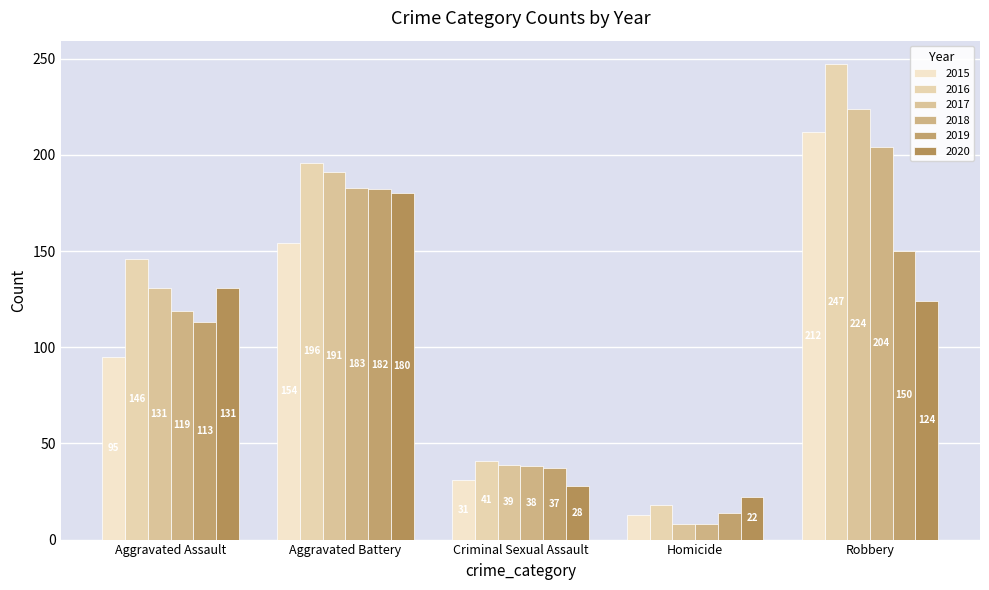

Is the value of 2019 at Robbery greater than the value of 2015 at Homicide?

Yes